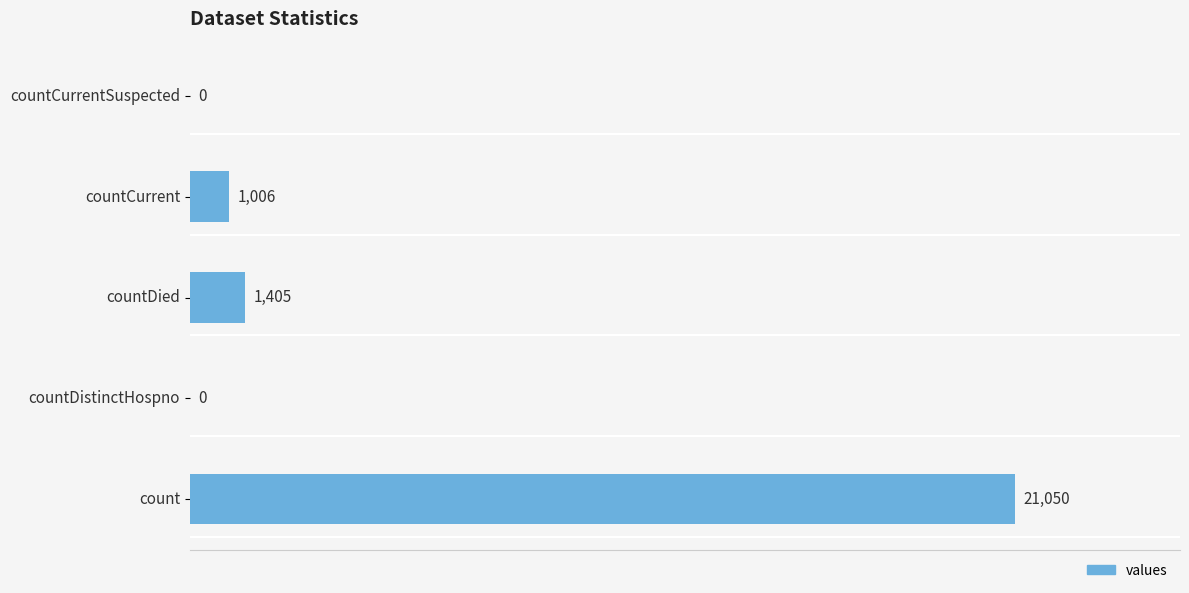

At which label is the value closest to 10525?

countDied